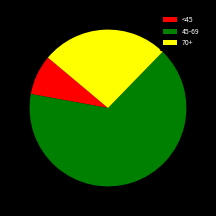

Does any single category account for the majority?

Yes